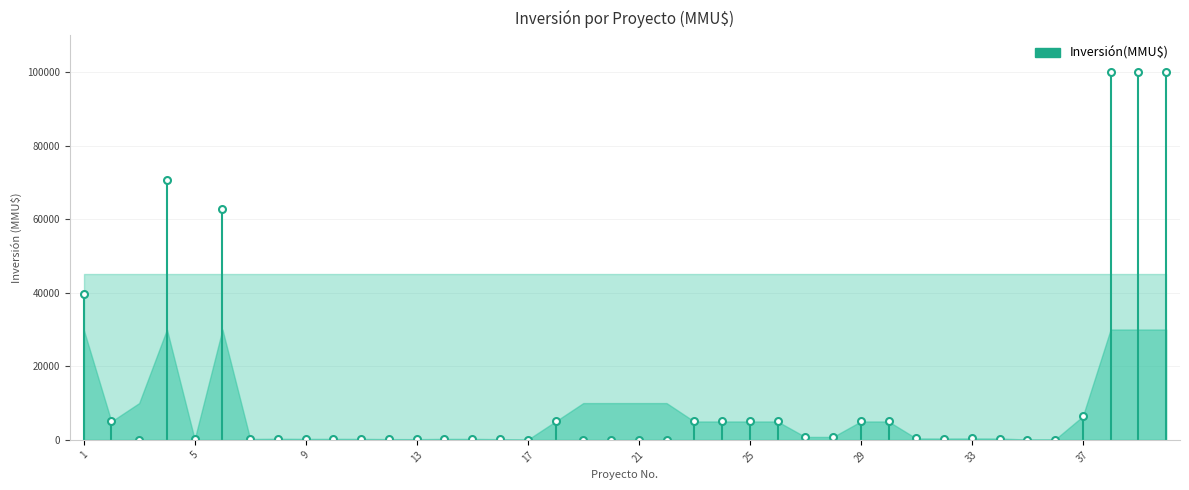

How many values are above zero?

35